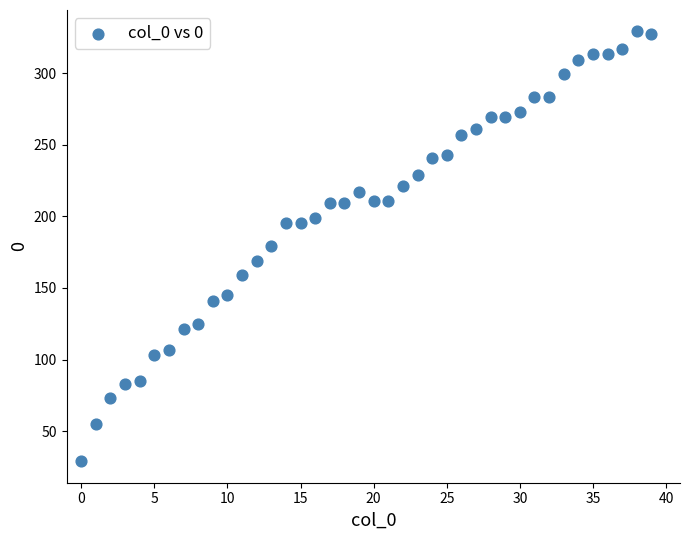

What is the range of Y values (max minus min)?

300